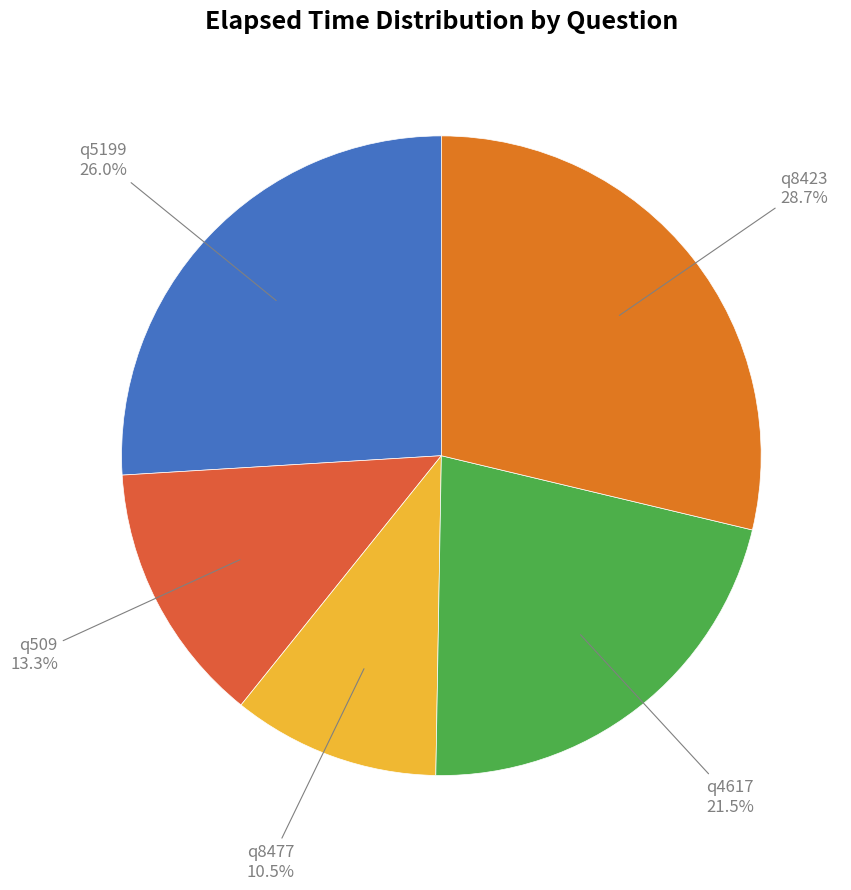

Does any single category account for the majority?

No